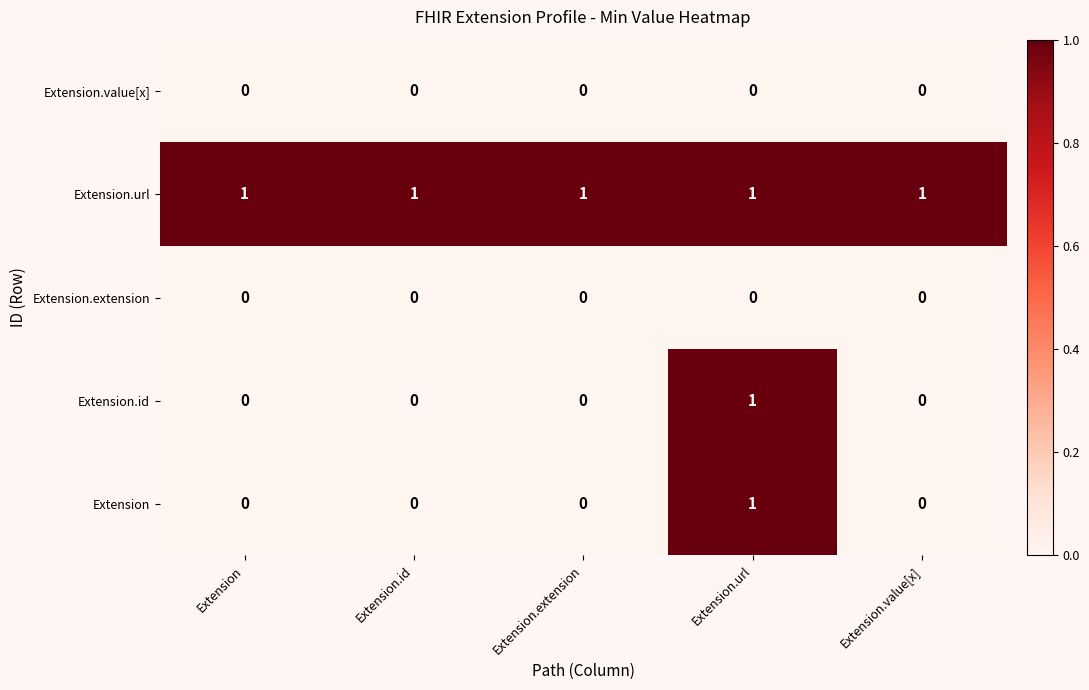

At how many categories does at least one series exceed 0?

5